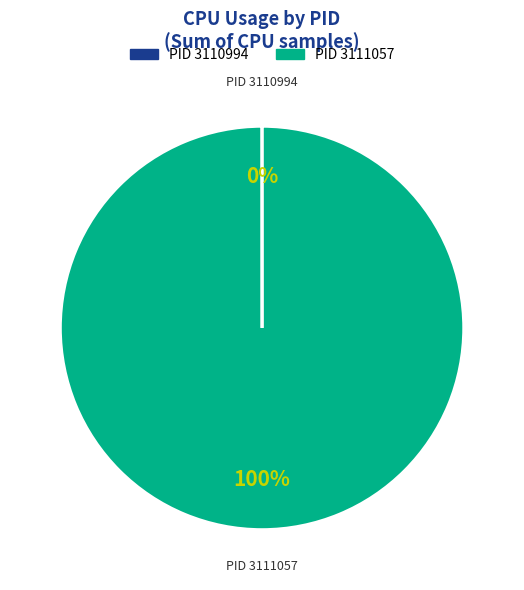

Is there any slice that represents more than half of the pie?

Yes